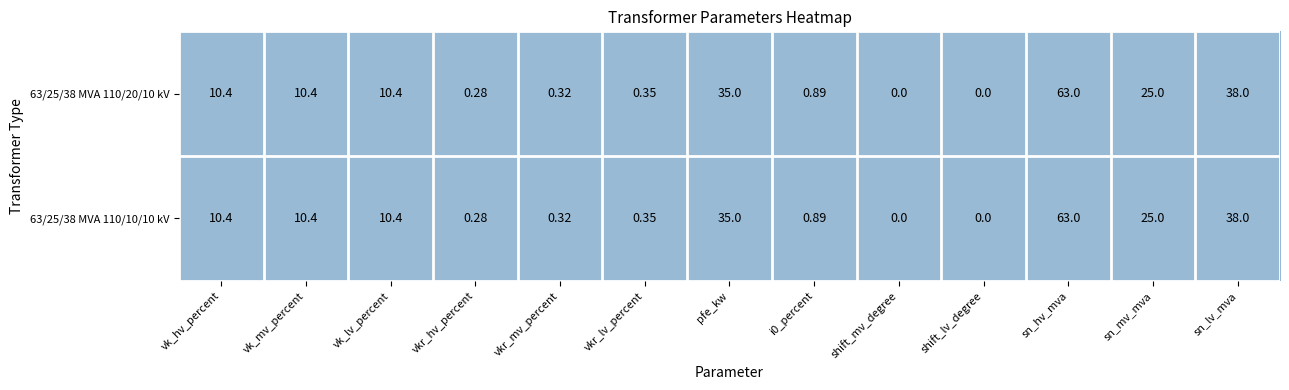

Which series has the largest range (max minus min)?

63/25/38 MVA 110/20/10 kV